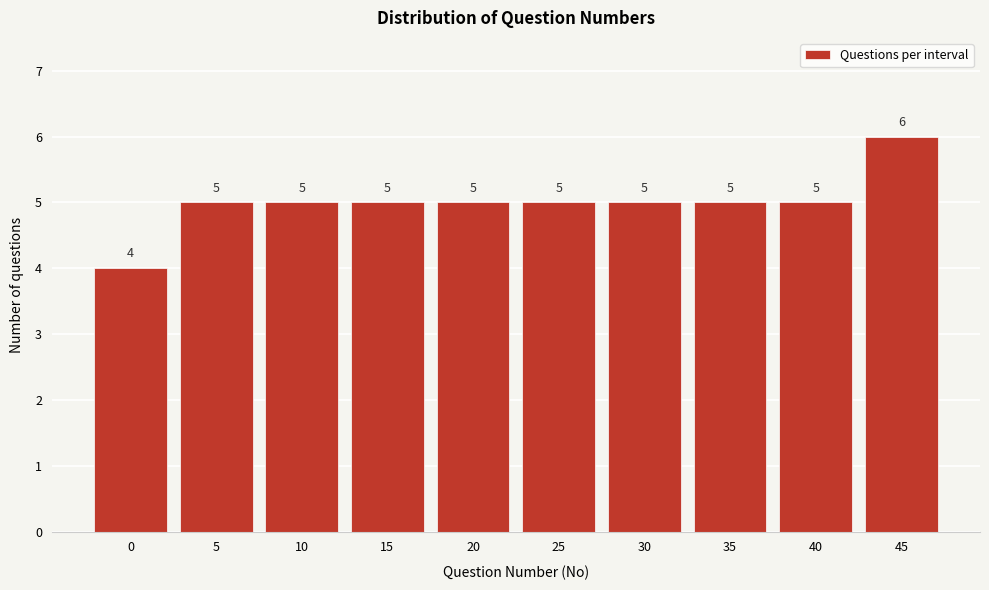

Reading left to right, transcribe all the data shown in this chart.

4	5	5	5	5	5	5	5	5	6